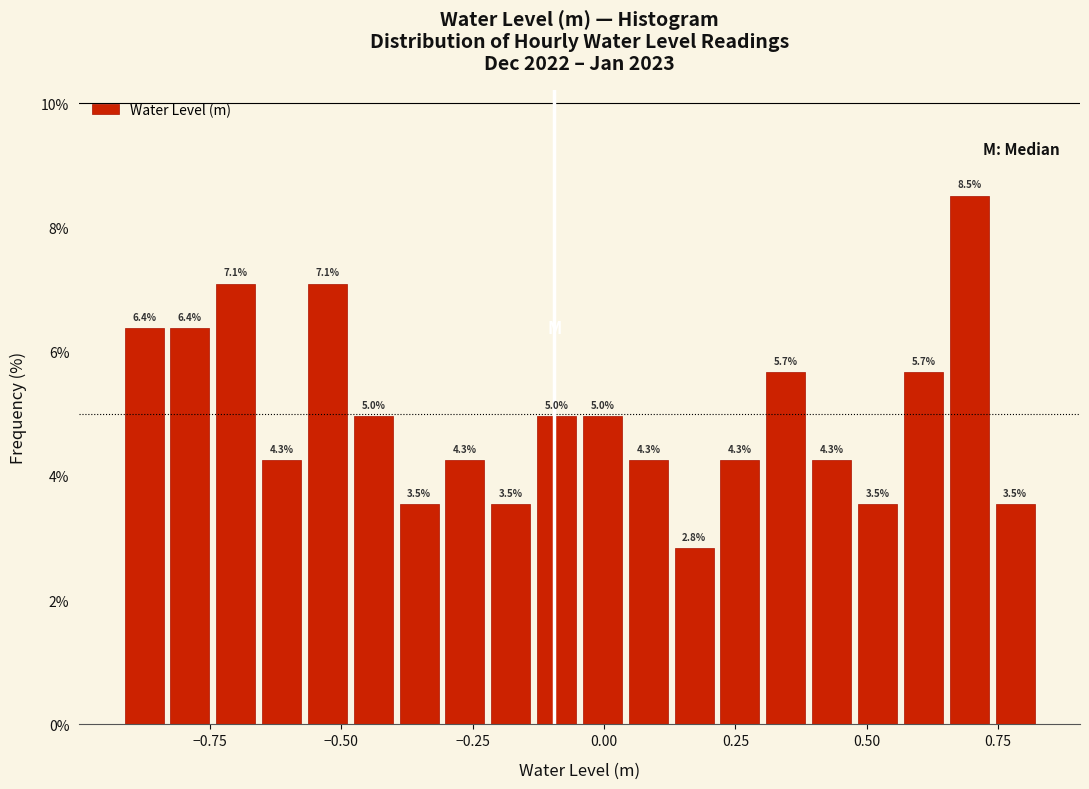

Around what value on the x-axis is the tallest bar? Give the approximate position of its centre, as read against the axis.

0.70